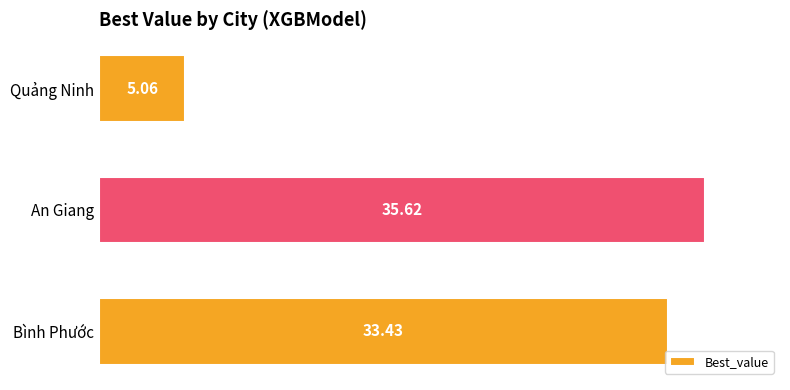

Where is the data nearest to the value 20?

Bình Phước